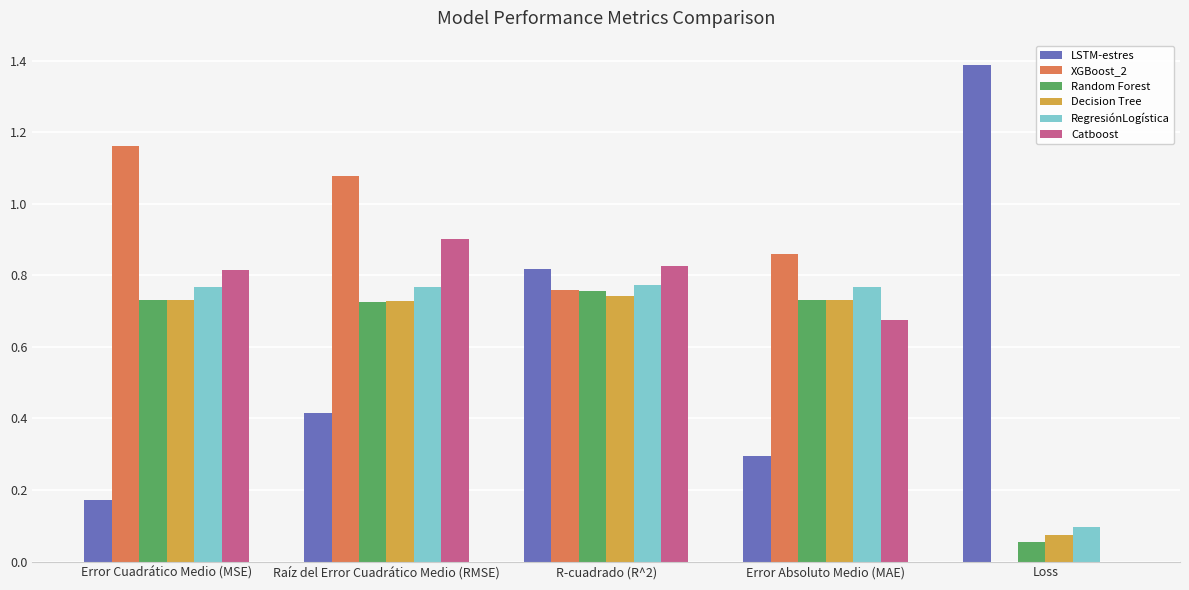

Between Raíz del Error Cuadrático Medio (RMSE) and Error Absoluto Medio (MAE), which series saw the biggest shift?

Catboost